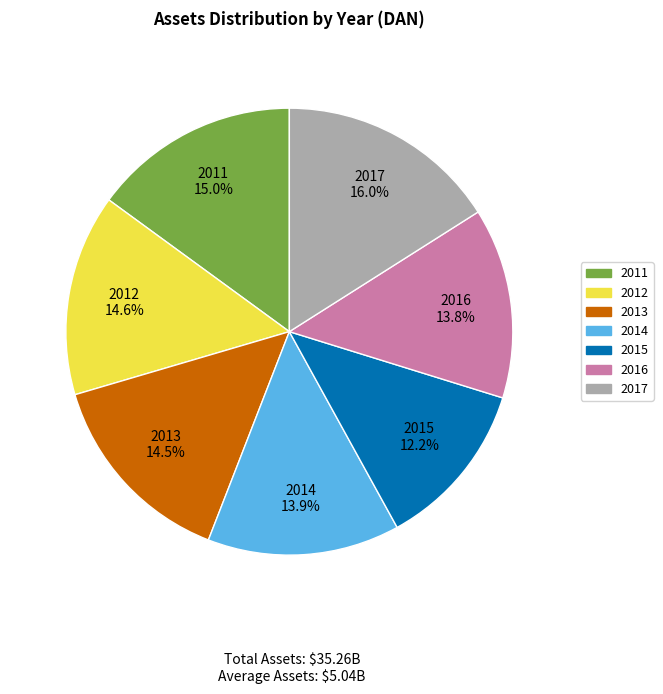

How many slices are in this pie chart?

7